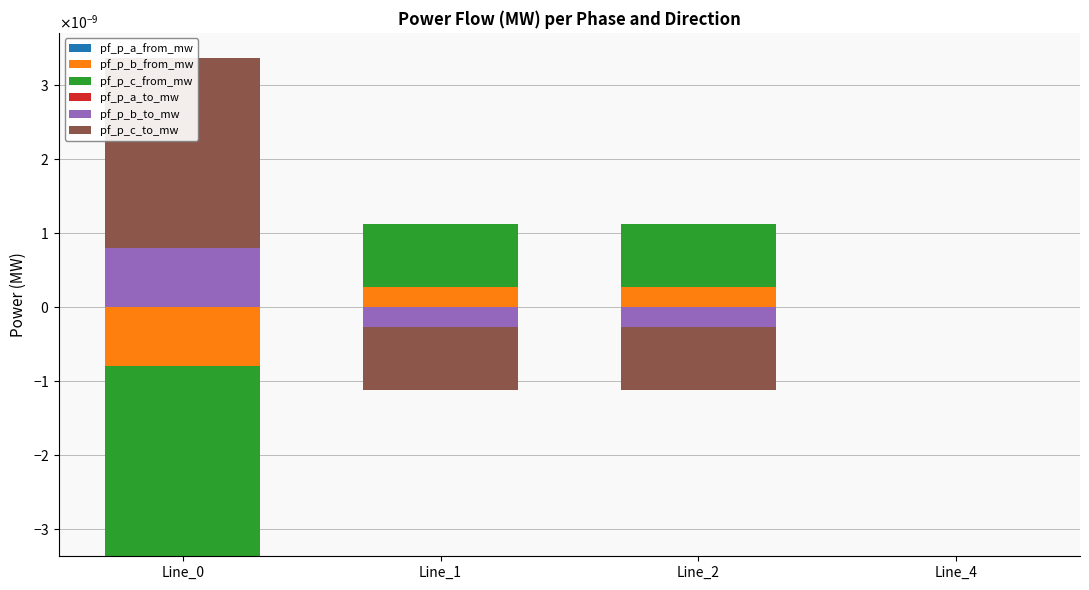

How many bars are there in total?

24